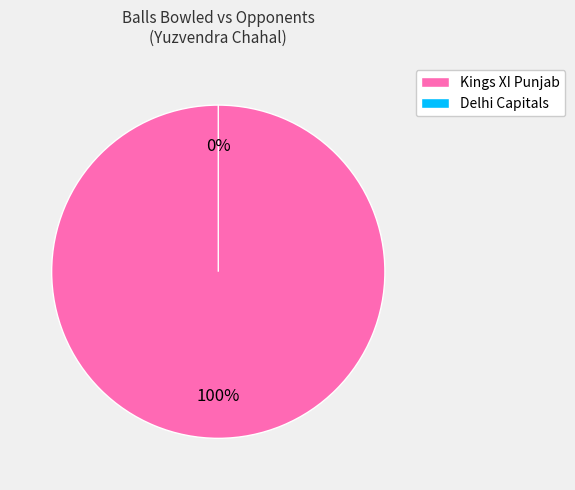

How many segments does this pie chart have?

2